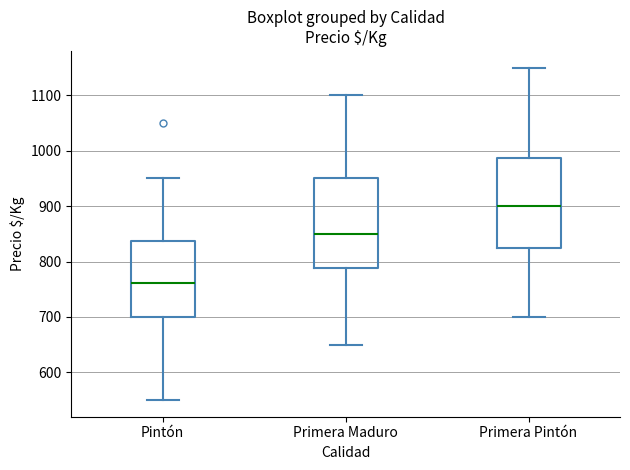

Where is the lower edge of the box for Primera Maduro on the y-axis? The values are not printed on the chart, so give them approximately, as read against the axis.

790